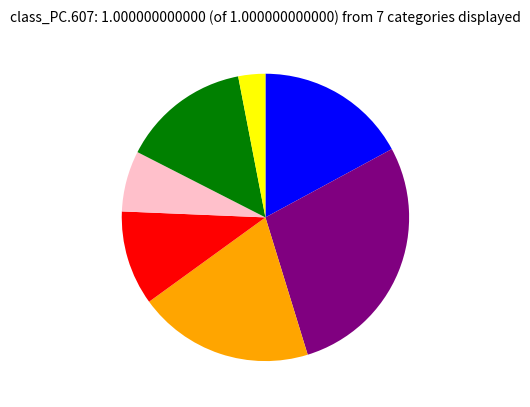

Is there any slice that represents more than half of the pie?

No